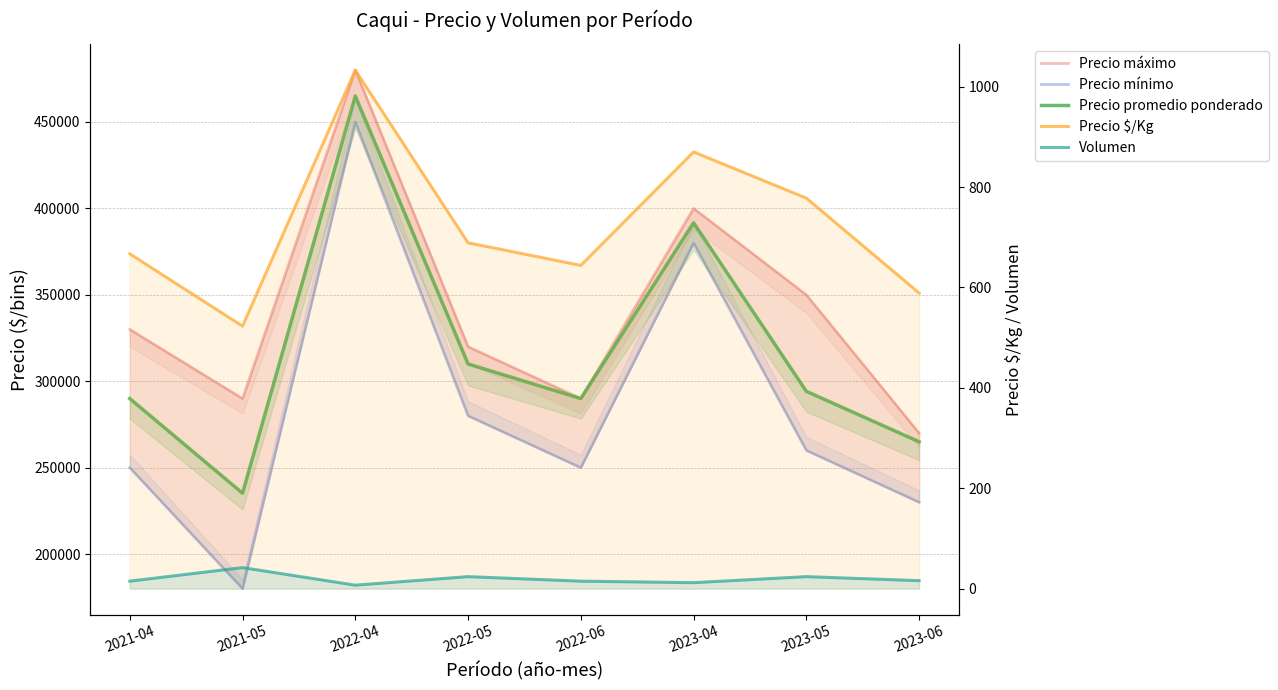

Reading left to right, list all the values displayed in this chart.

Precio máximo: 330000	290000	480000	320000	290000	400000	350000	270000
Precio mínimo: 250000	180000	450000	280000	250000	380000	260000	230000
Precio promedio ponderado: 290000	235238	465000	310000	290000	391667	294167	265000
Precio $/Kg: 667	523	1033	689	644	870	778	589
Volumen: 15	42	7	24	15	12	24	16